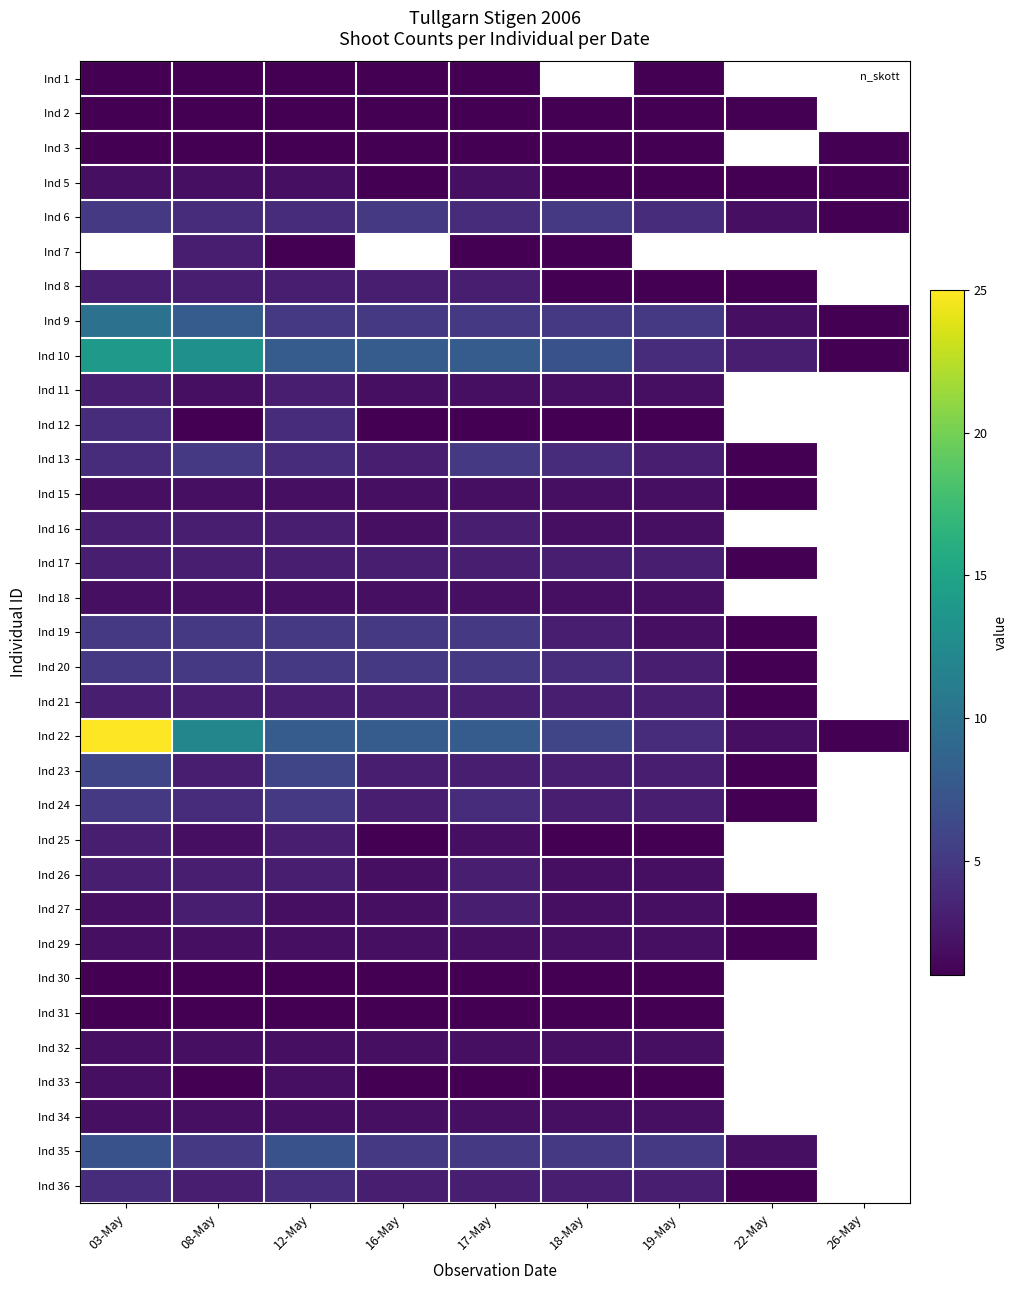

Rank the series at 03-May from highest to lowest value.

Ind 7, Ind 22, Ind 10, Ind 9, Ind 35, Ind 23, Ind 6, Ind 19, Ind 20, Ind 24, Ind 12, Ind 13, Ind 36, Ind 8, Ind 11, Ind 16, Ind 17, Ind 21, Ind 25, Ind 26, Ind 5, Ind 15, Ind 18, Ind 27, Ind 29, Ind 32, Ind 33, Ind 34, Ind 1, Ind 2, Ind 3, Ind 30, Ind 31